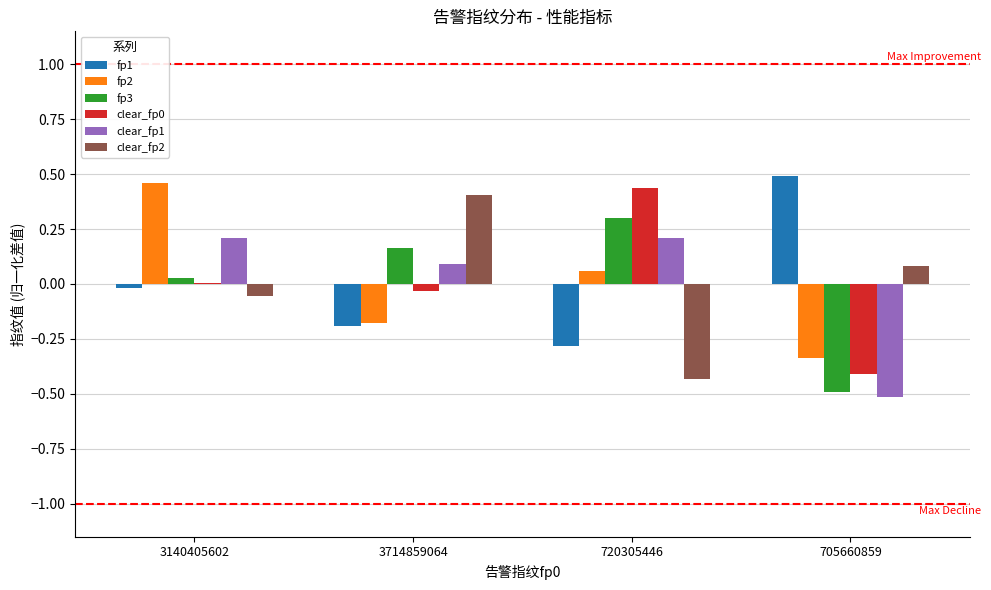

The fp2 series shows -0.2 at 3714859064. True or false?

True